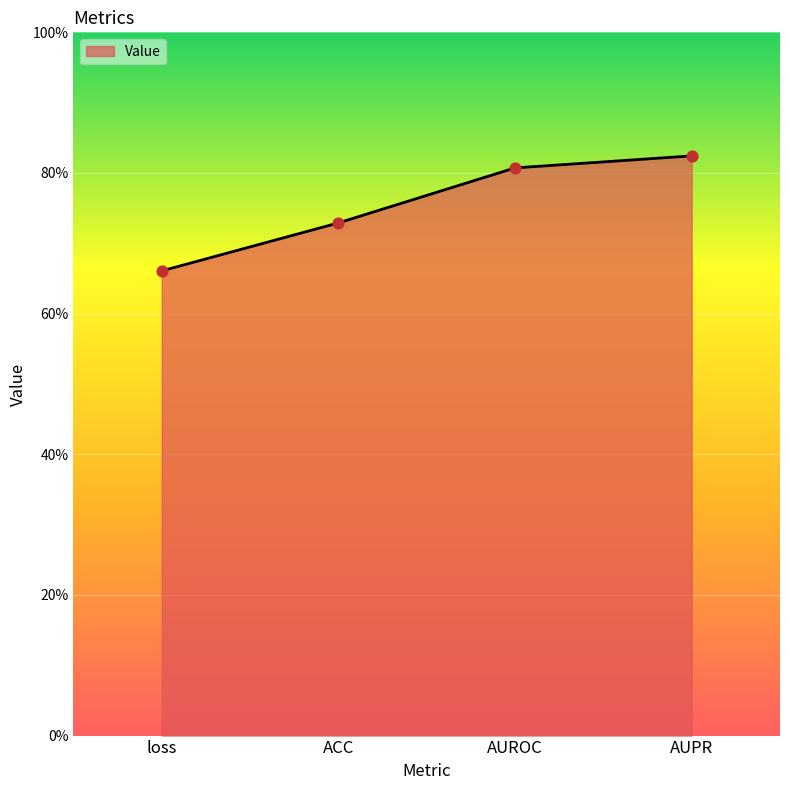

What is the change in value from loss to AUPR?

+0.2